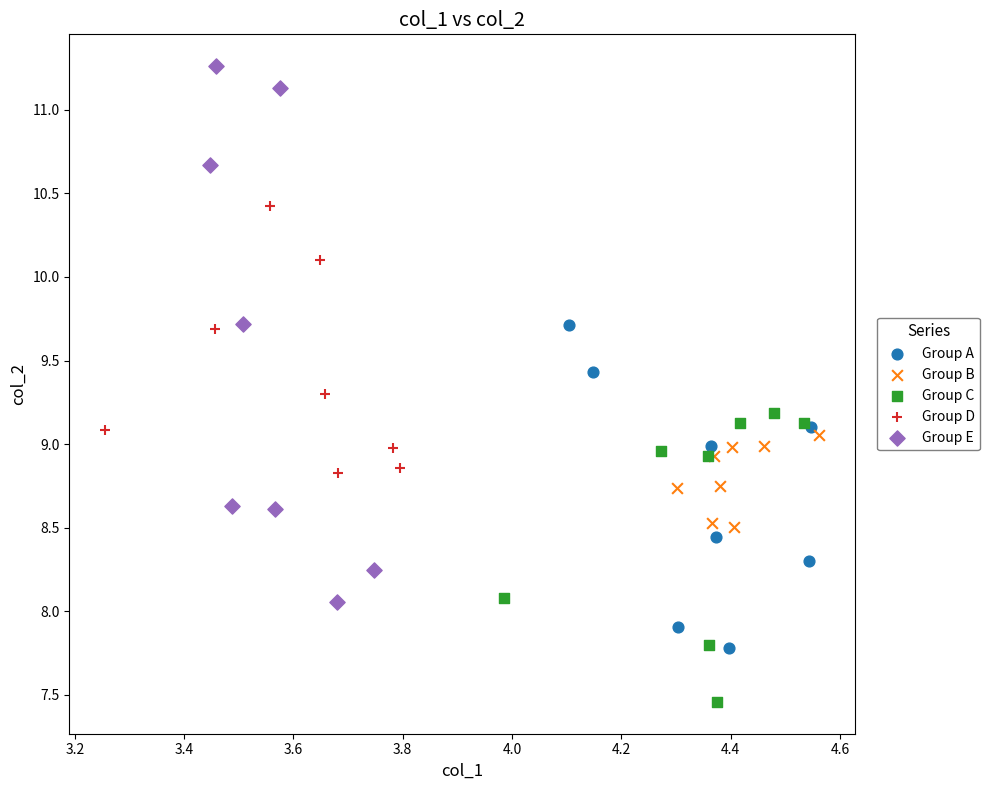

Which series has the widest spread of Y values?

Group E